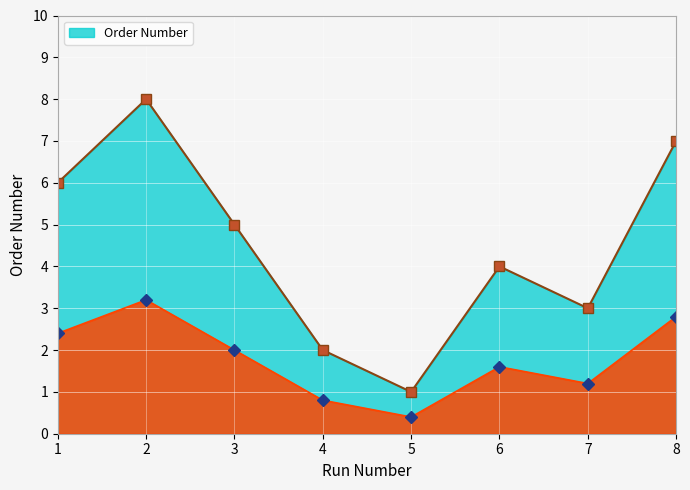

List the labels in order of value, smallest first.

5, 4, 7, 6, 3, 1, 8, 2